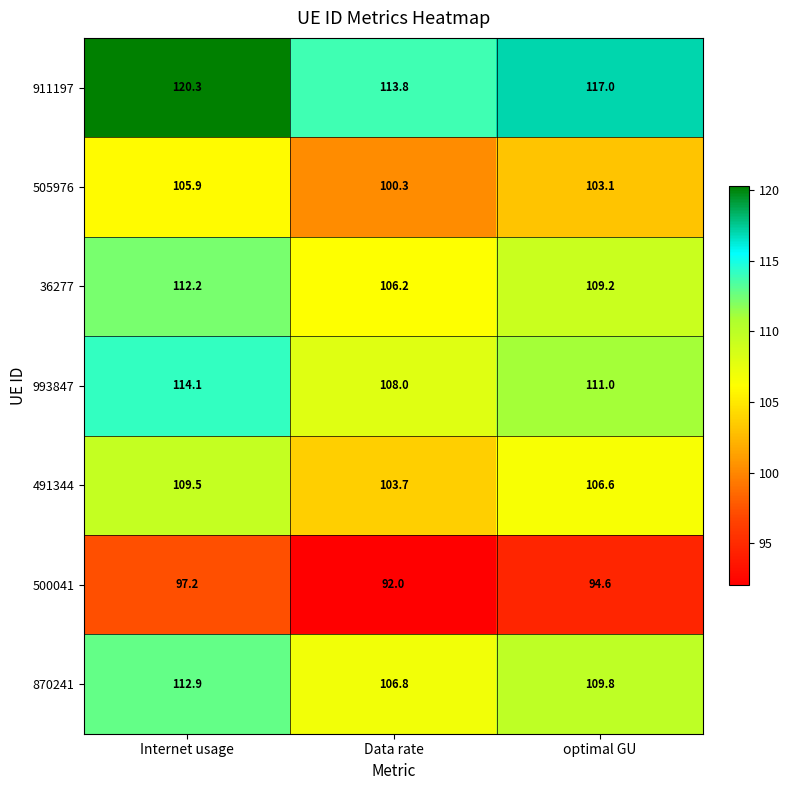

Reading right to left, extract all data points from this chart.

911197: 117.0	113.8	120.3
505976: 103.1	100.3	105.9
36277: 109.2	106.2	112.2
993847: 111.0	108.0	114.1
491344: 106.6	103.7	109.5
500041: 94.6	92.0	97.2
870241: 109.8	106.8	112.9